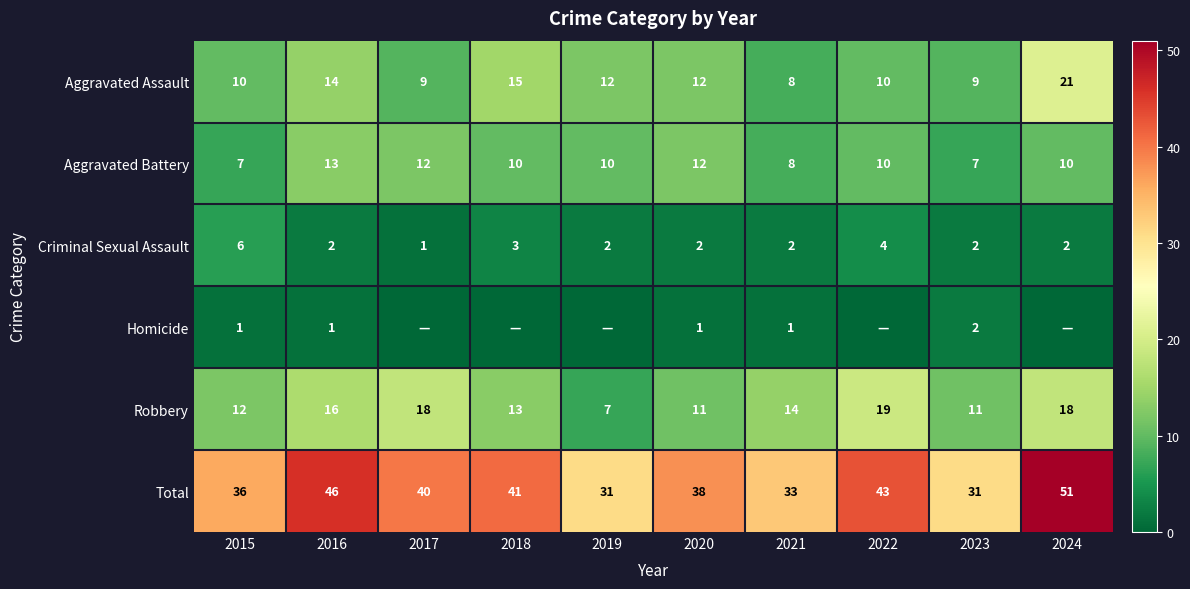

What is the difference between the highest and lowest values at 2020?

37